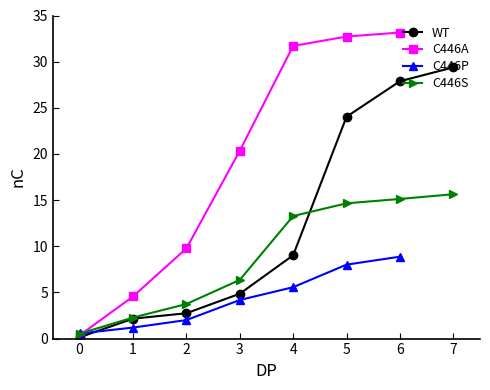

True or false: C446S has more than 1 interior local peaks.

False